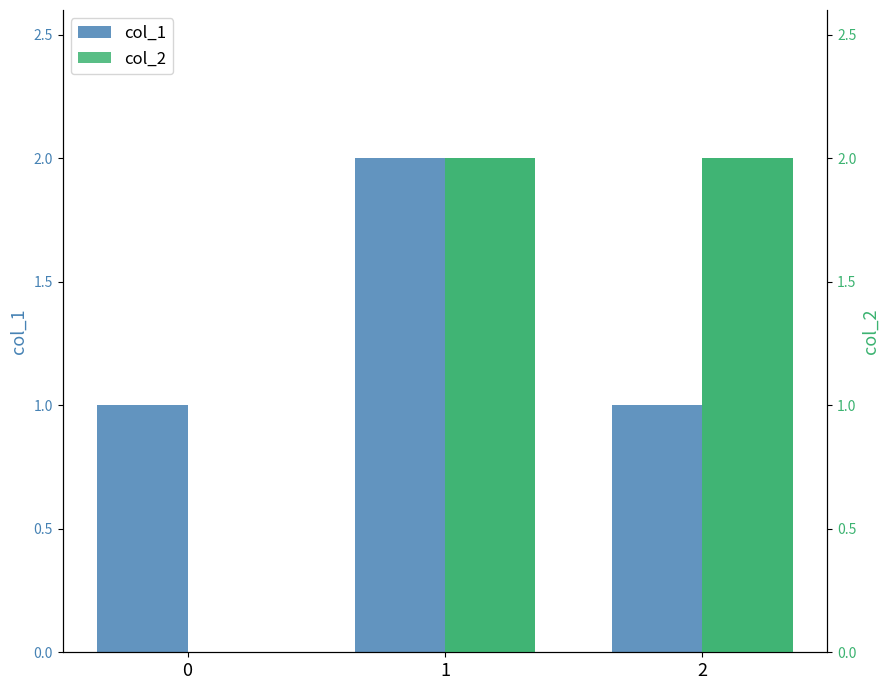

What is the value of the col_2 bar at the 3rd from the left?

2